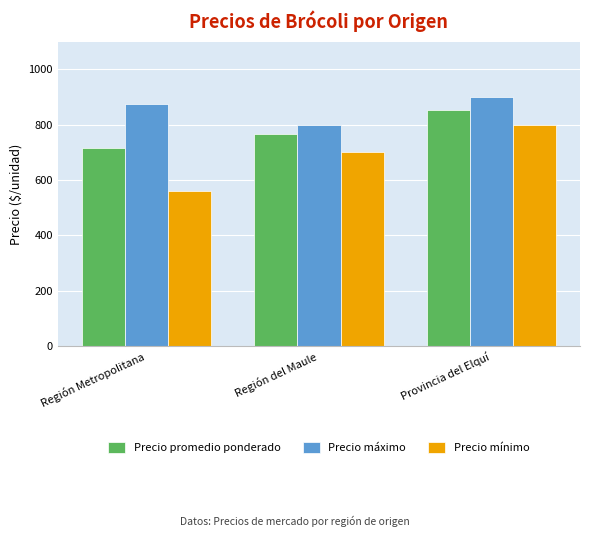

What is the difference between the highest and lowest values at Provincia del Elquí?

100